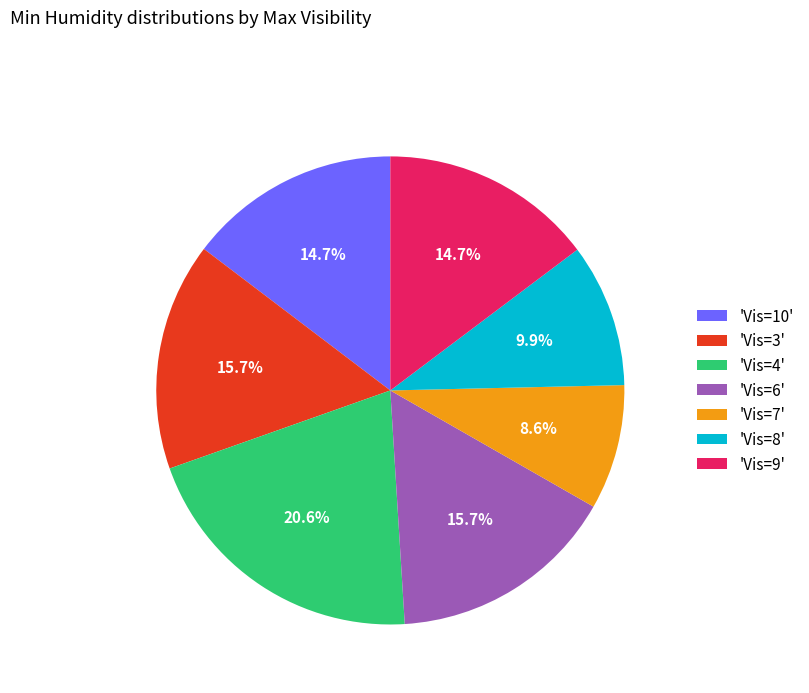

Is there a majority slice in this chart?

No